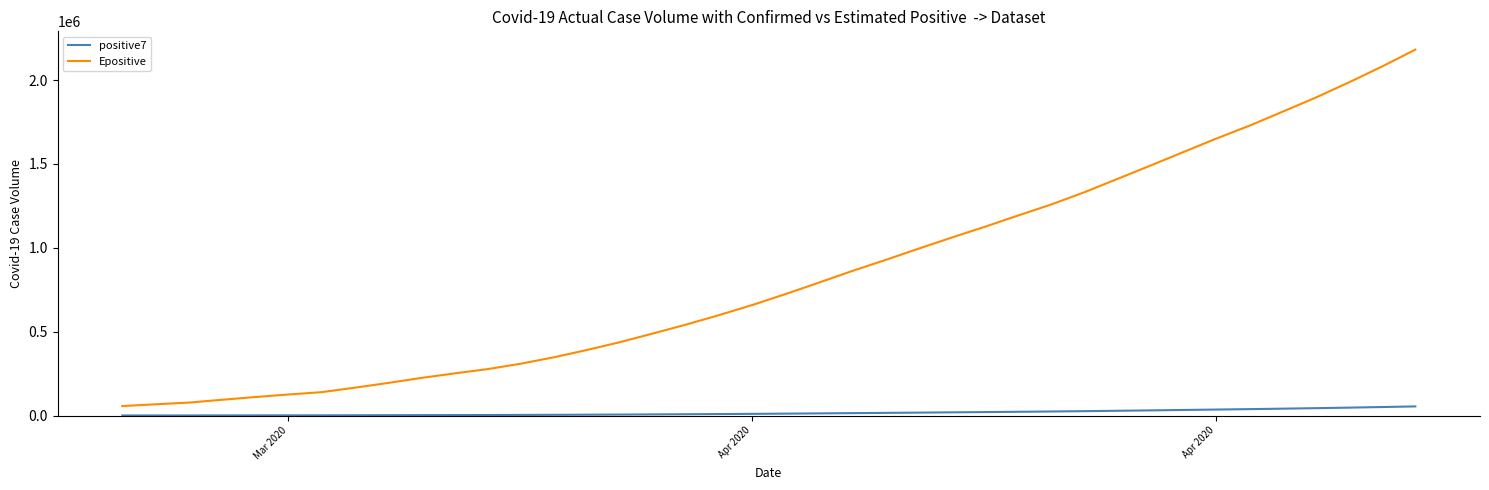

Rank the series by their average value, from lowest to highest.

positive7, Epositive